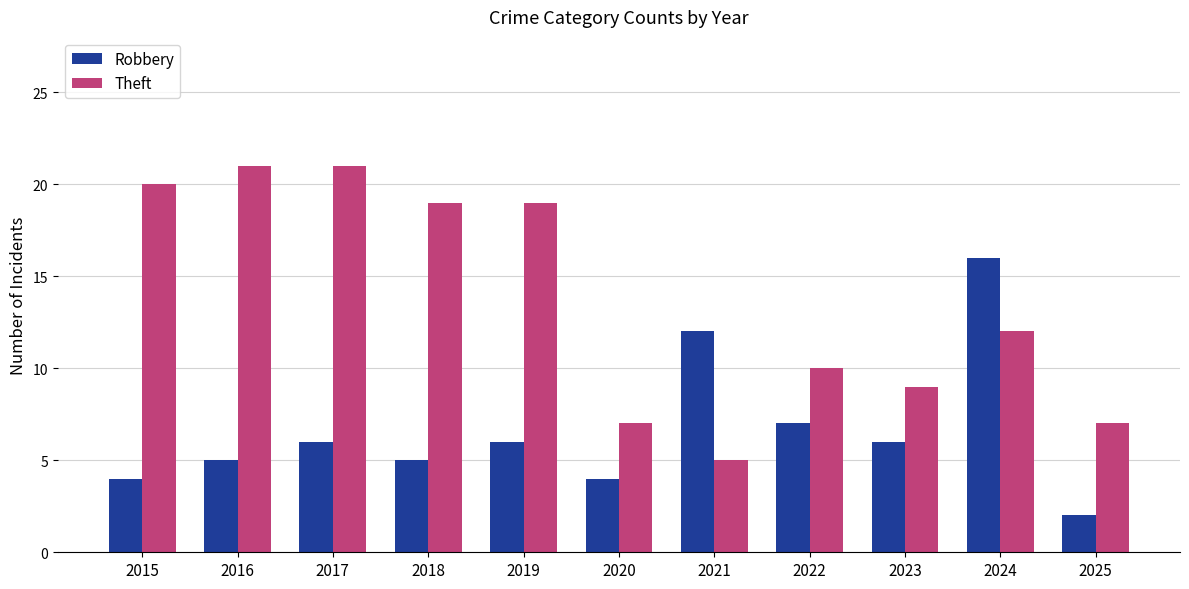

What are all the series names shown in the legend?

Robbery, Theft